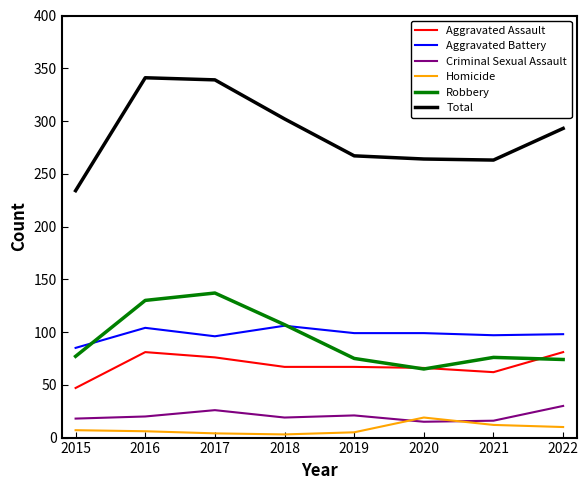

What is the approximate value of Total at 2016, to the nearest 10?

340